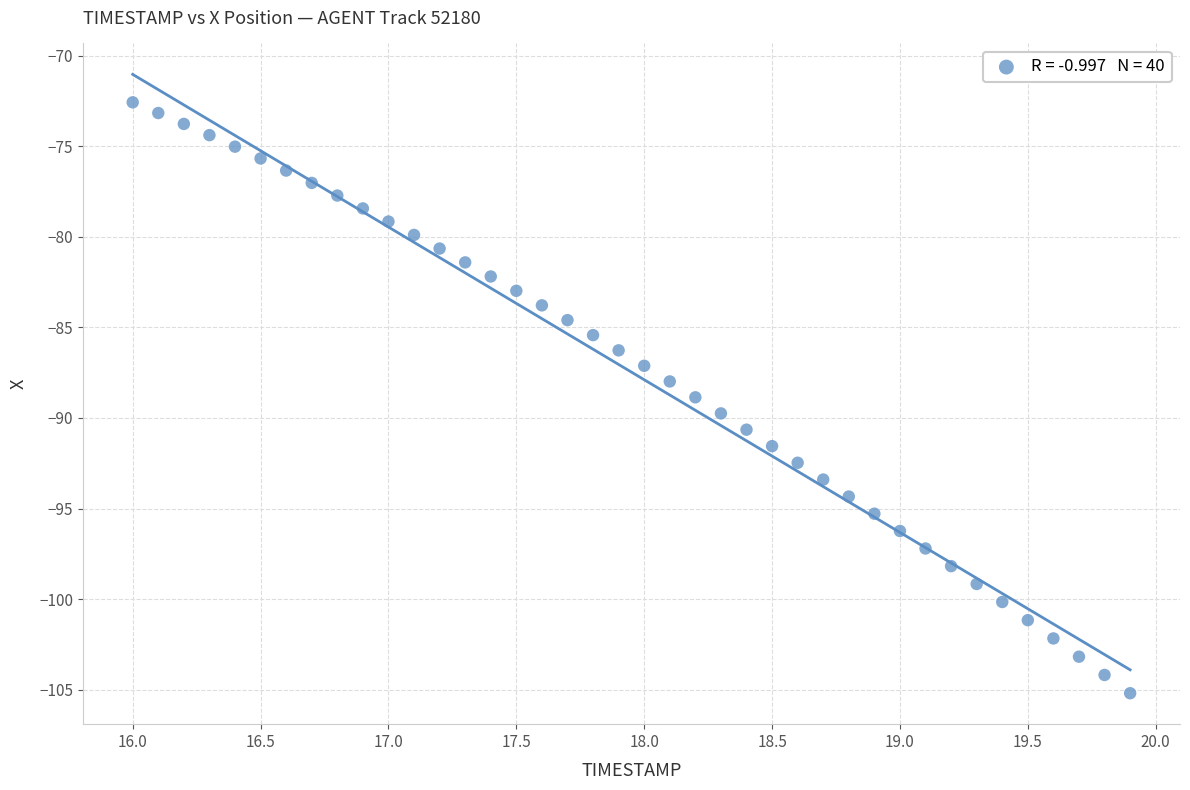

What is the range of X values (max minus min)?

3.9